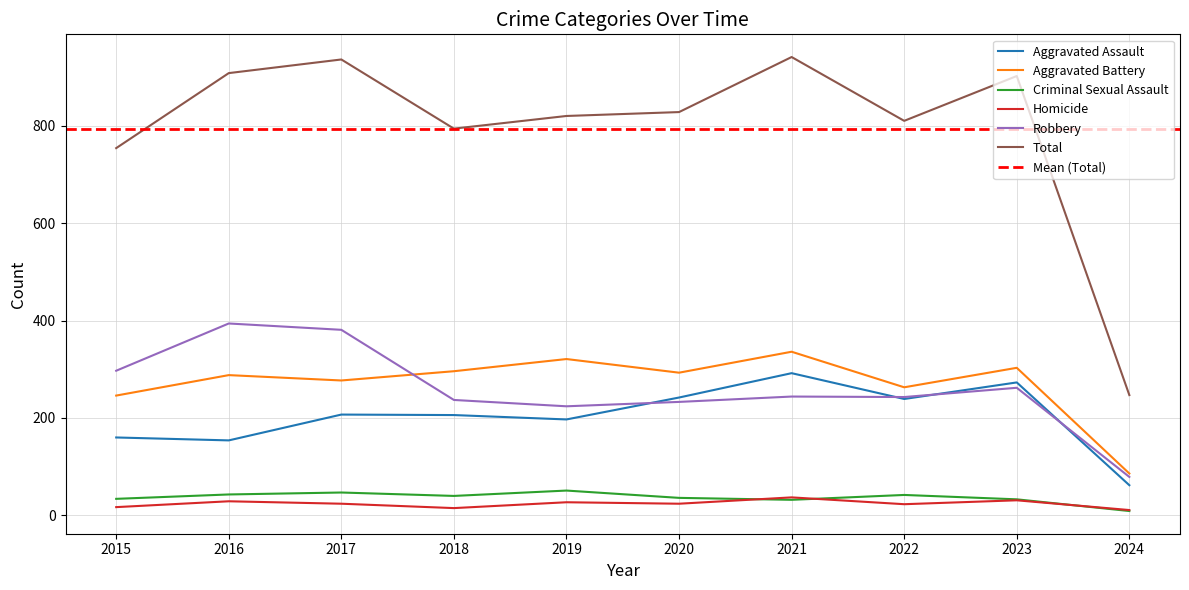

What is the value of the Aggravated Assault point at the 9th from the left?

273